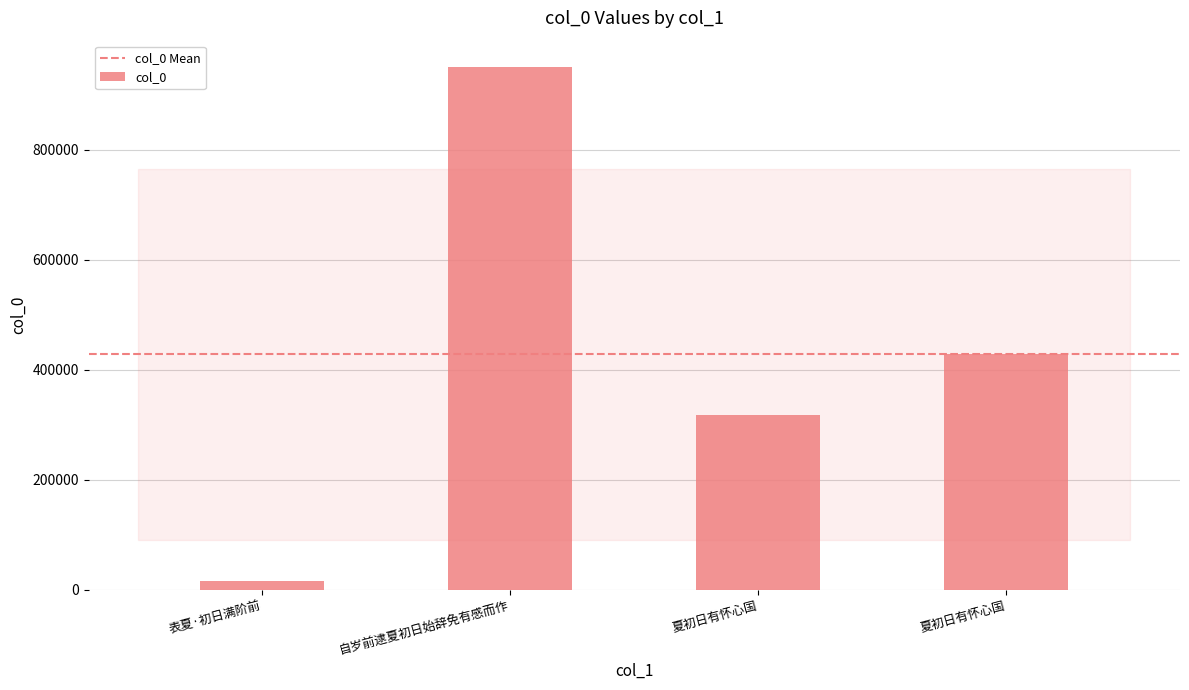

What is the average value?

428462